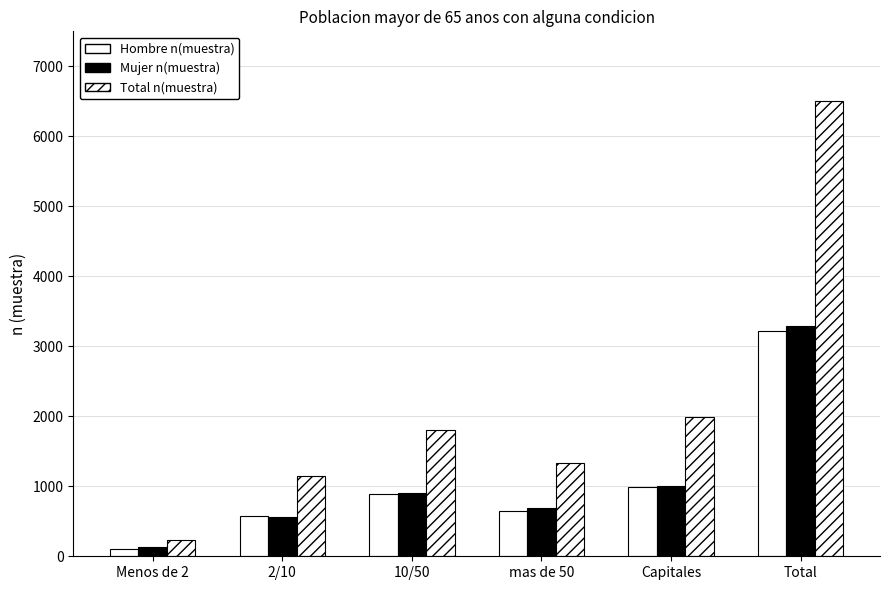

At which category is the sum across all series the highest?

Total